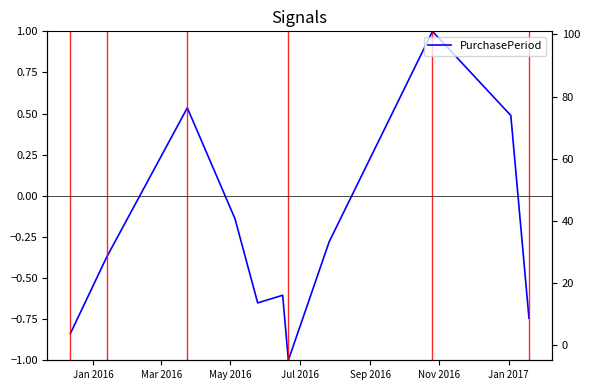

How many distinct data groups are displayed?

1